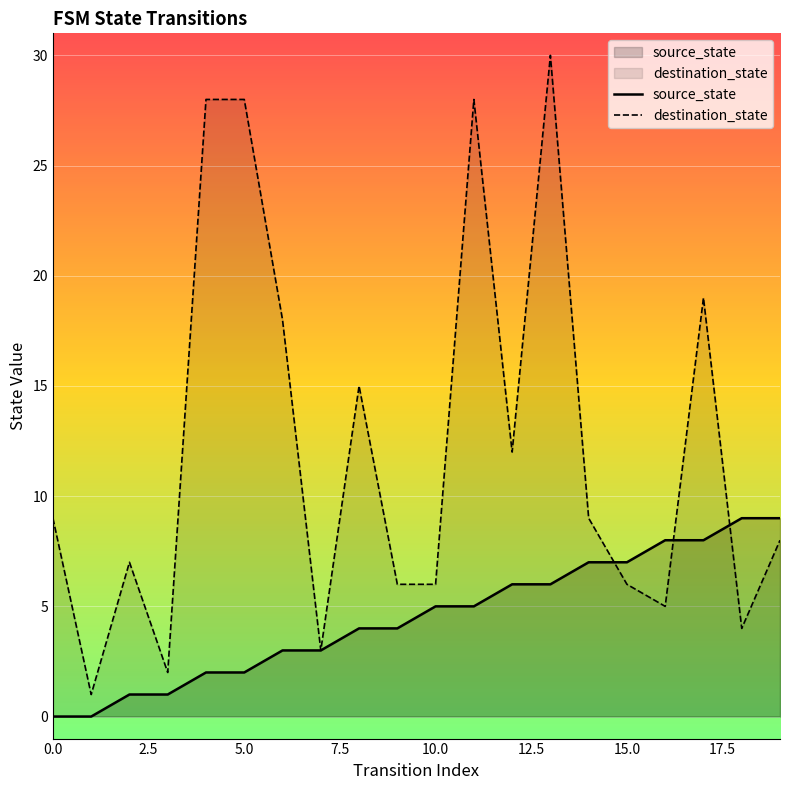

Which series changed the most between 7 and 15?

source_state